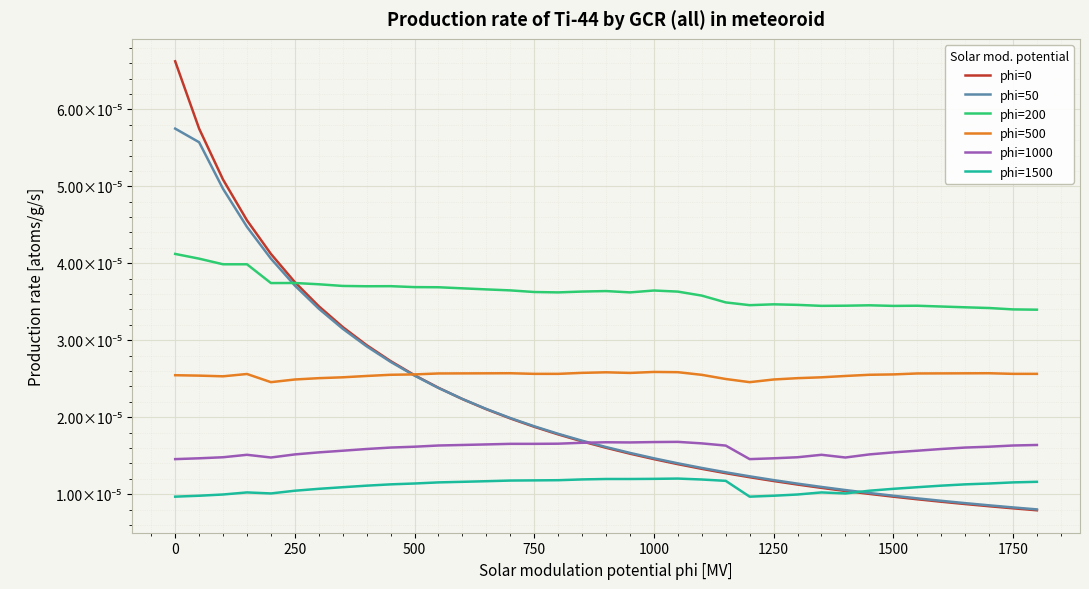

Is this an area chart (filled region under the line)?

No